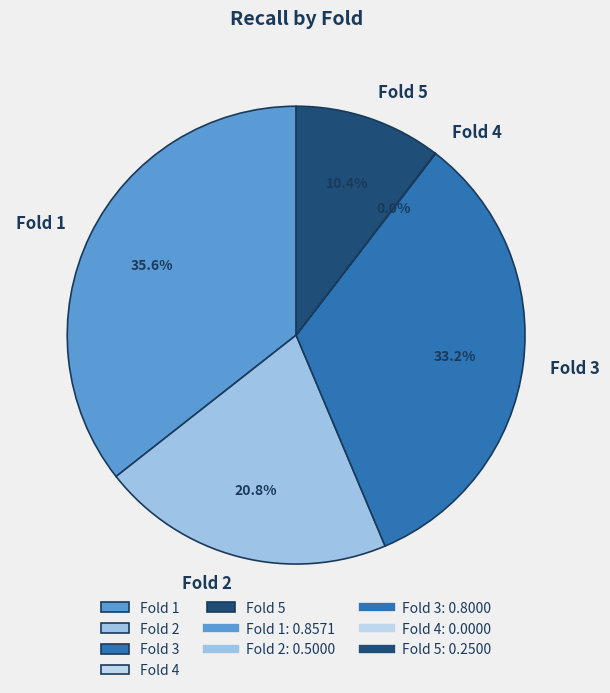

Is it true that Fold 2 is 8% of the pie?

False